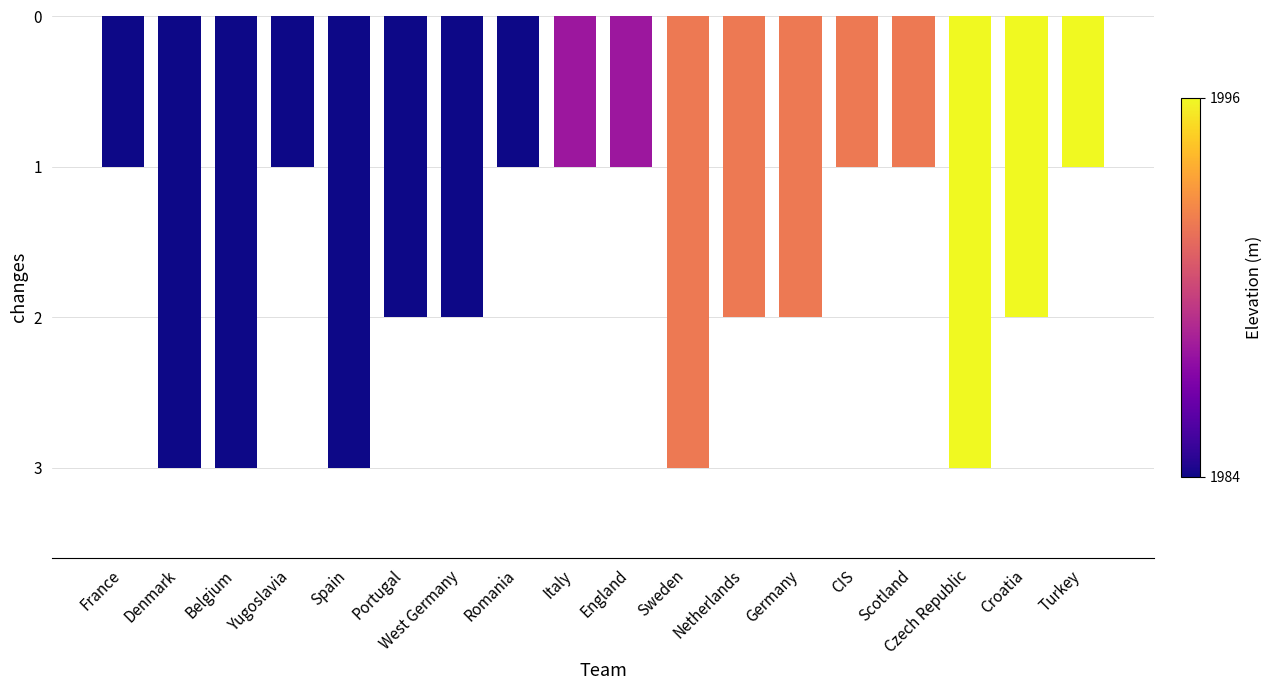

Reading left to right, what are all the values shown in this chart?

-1	-3	-3	-1	-3	-2	-2	-1	-1	-1	-3	-2	-2	-1	-1	-3	-2	-1